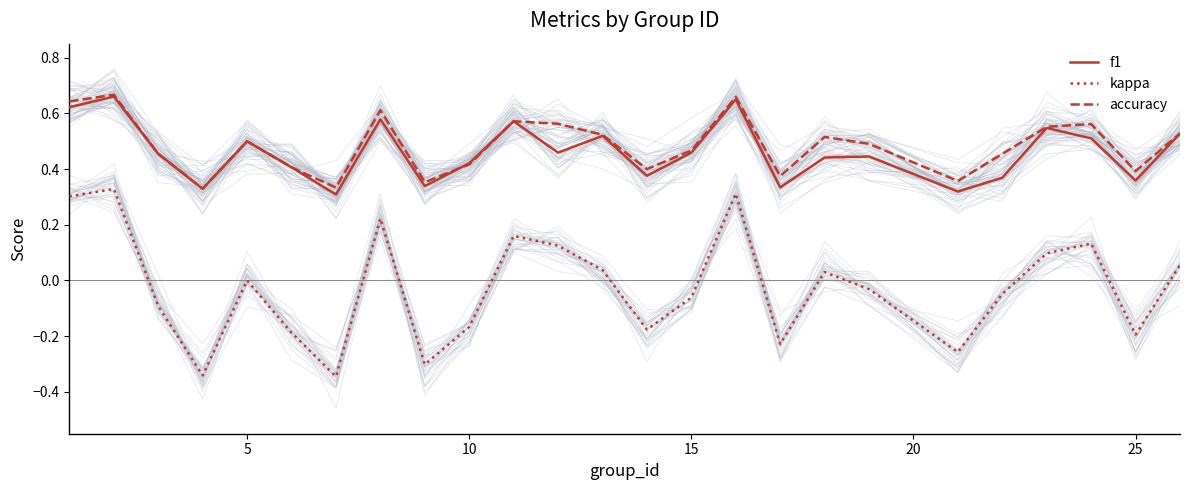

True or false: kappa and accuracy intersect in this chart.

False